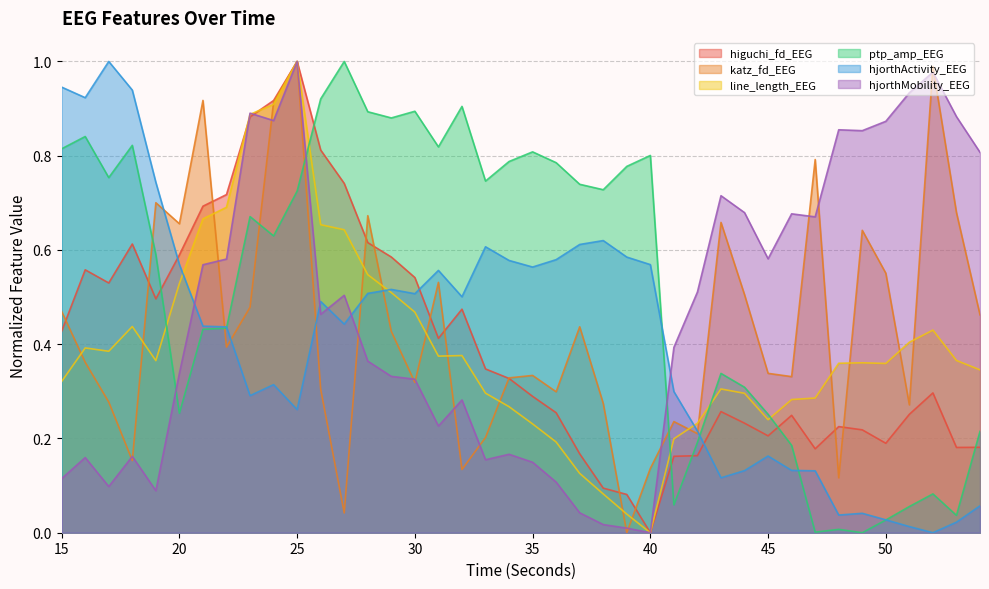

The value of hjorthActivity_EEG at 22 is 0.3. True or false?

False